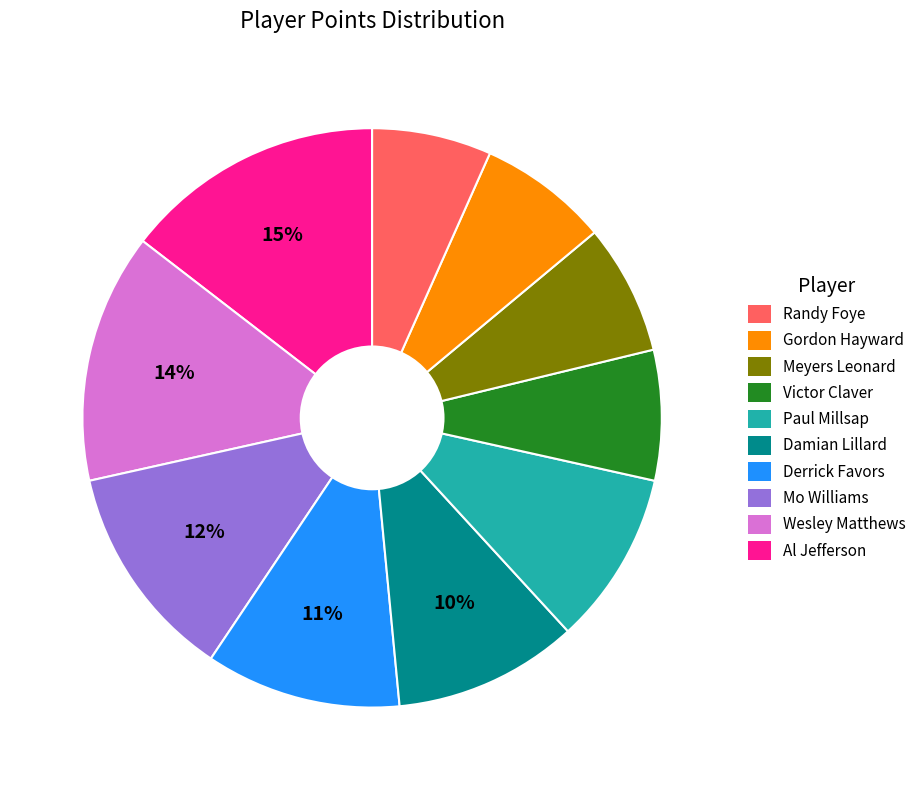

To the nearest percent, what is the difference between the largest and smallest slice percentages?

8%